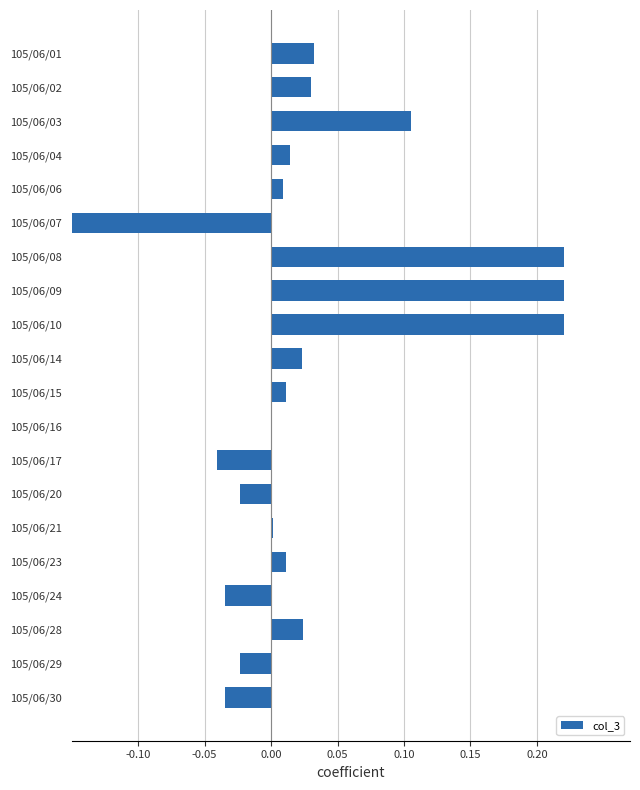

How many categories are shown in the chart?

20